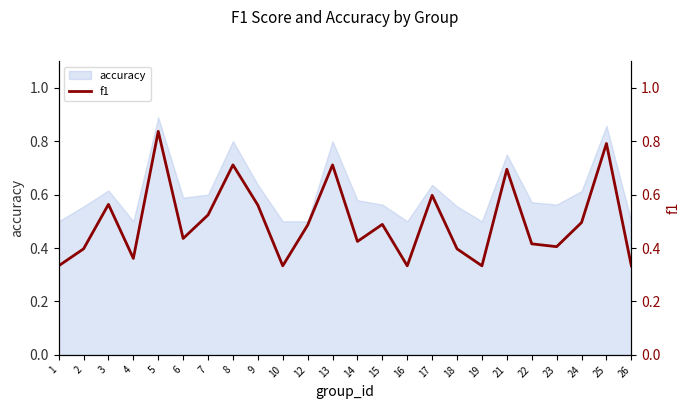

List the labels in order of value, smallest first.

1, 10, 16, 19, 26, 4, 2, 18, 23, 22, 14, 6, 12, 15, 24, 7, 9, 3, 17, 21, 8, 13, 25, 5